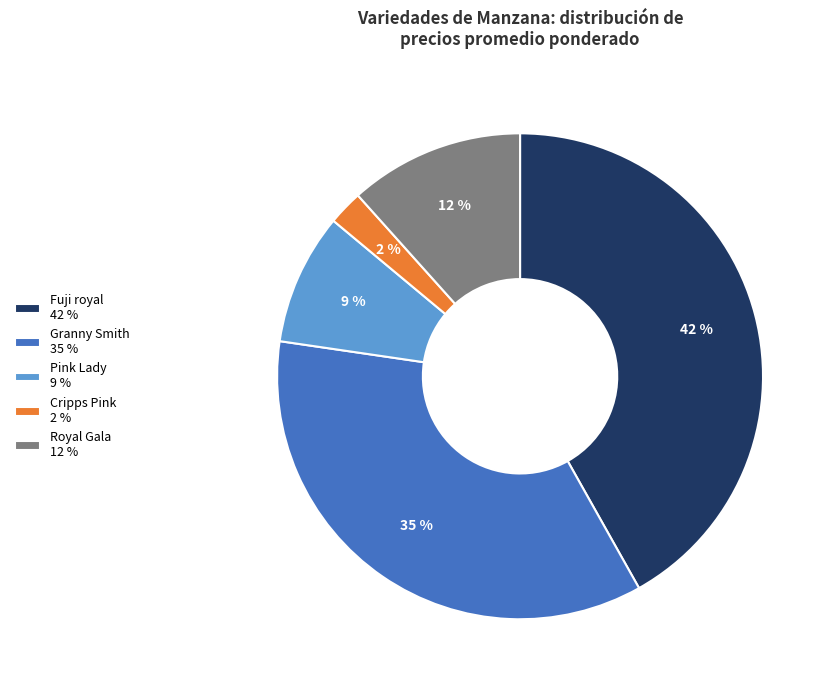

The Fuji royal 42 % slice represents 51% of the pie. True or false?

False